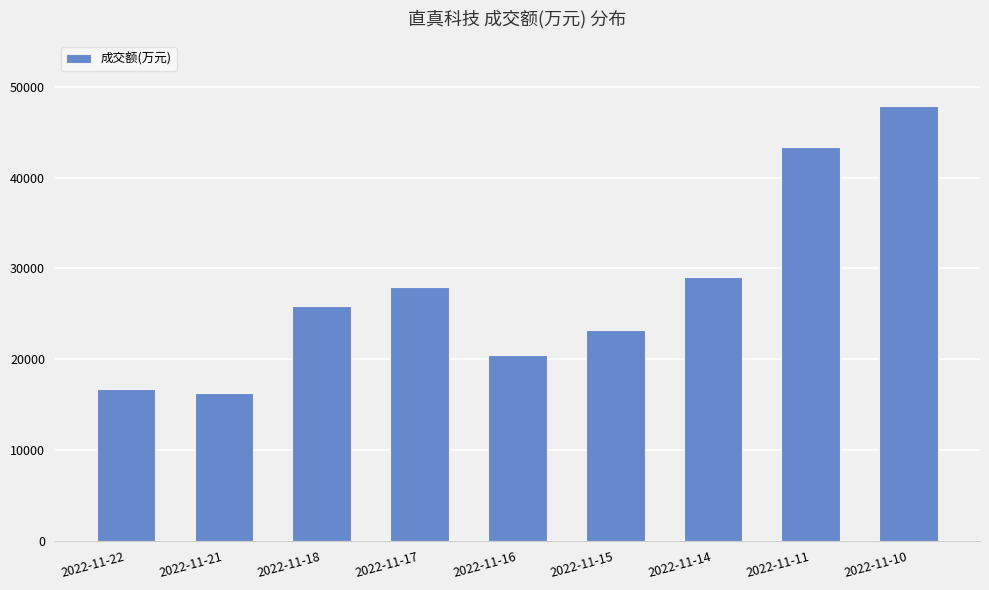

List the labels in order of value, largest first.

2022-11-10, 2022-11-11, 2022-11-14, 2022-11-17, 2022-11-18, 2022-11-15, 2022-11-16, 2022-11-22, 2022-11-21